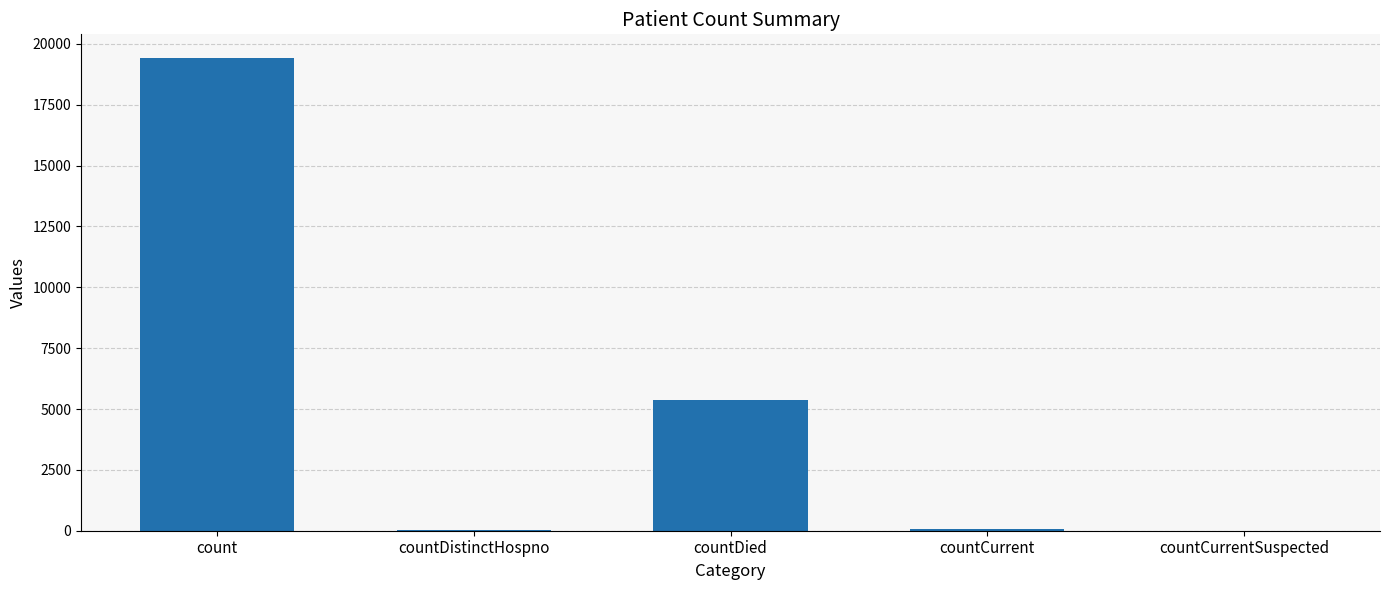

Are the bars horizontal?

No